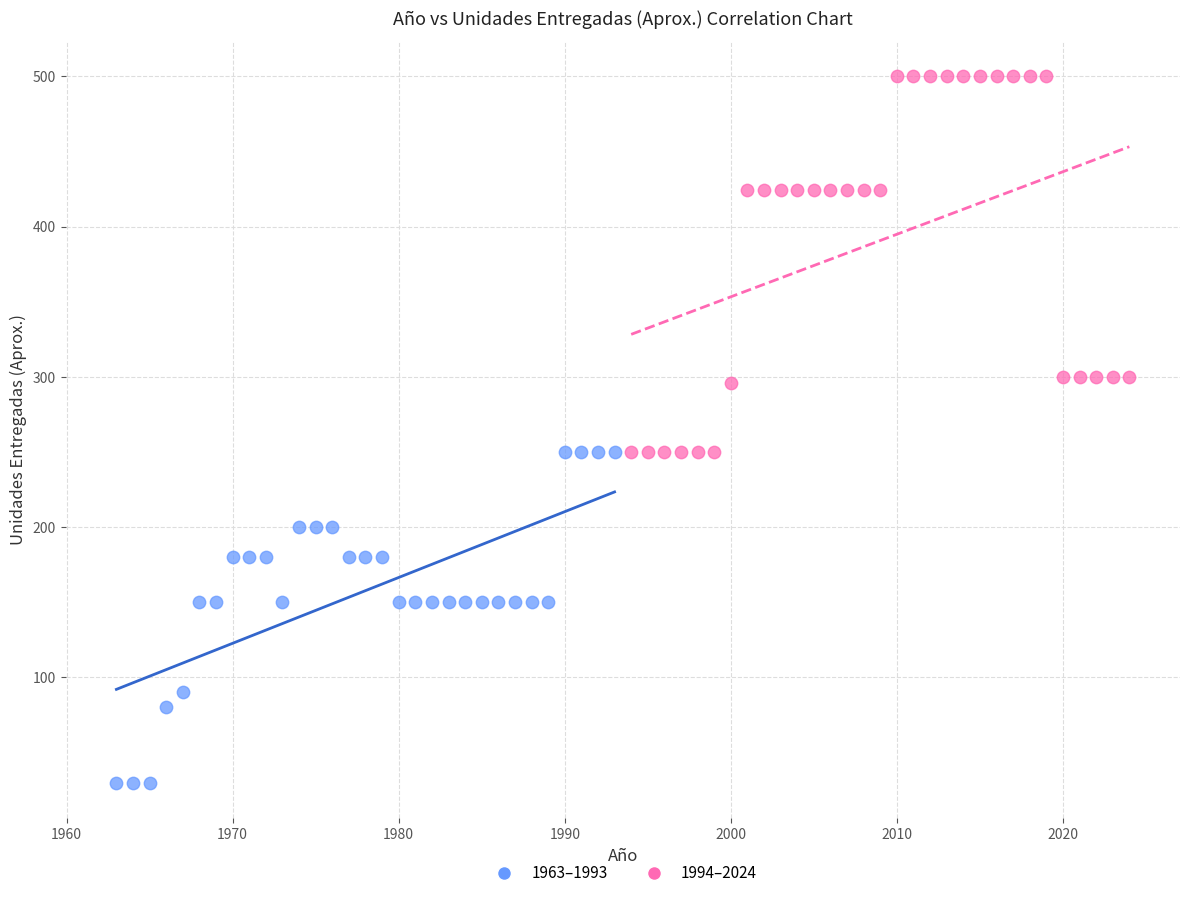

Which series contains the highest Y value?

1994–2024